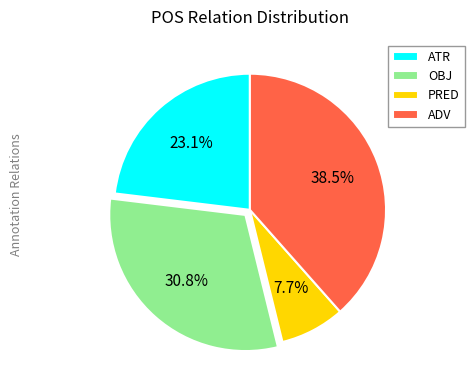

To the nearest percent, what is the difference between the ATR and ADV slice percentages?

15%